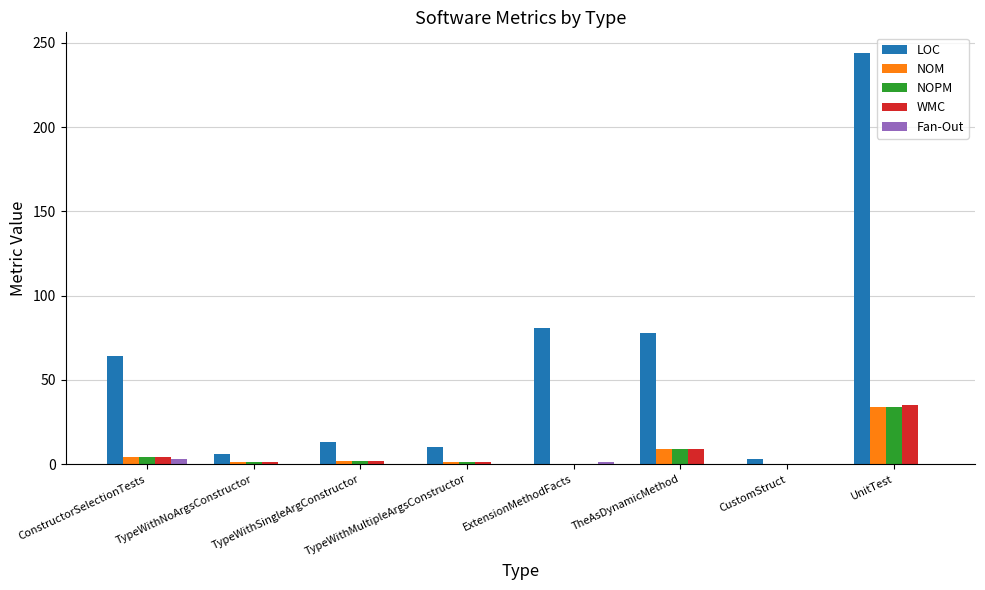

What is the greatest value displayed?

244